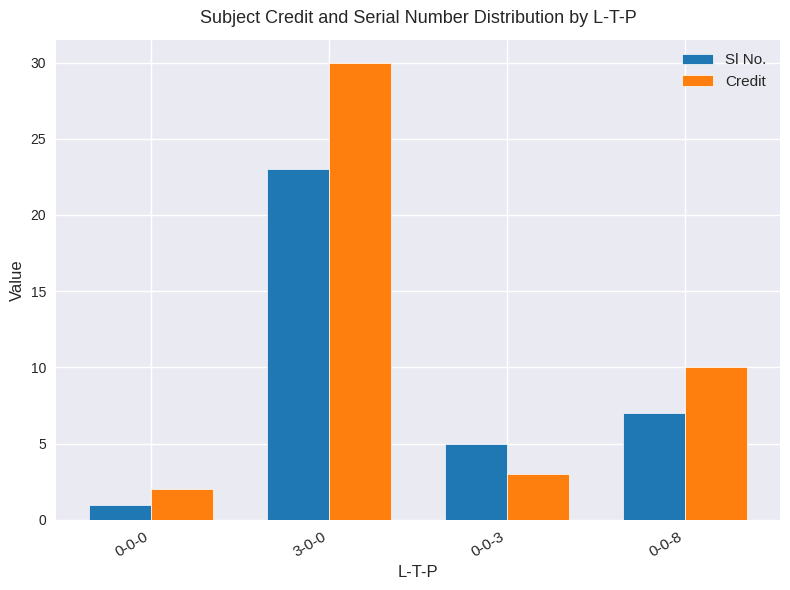

Which series has the largest range (max minus min)?

Credit